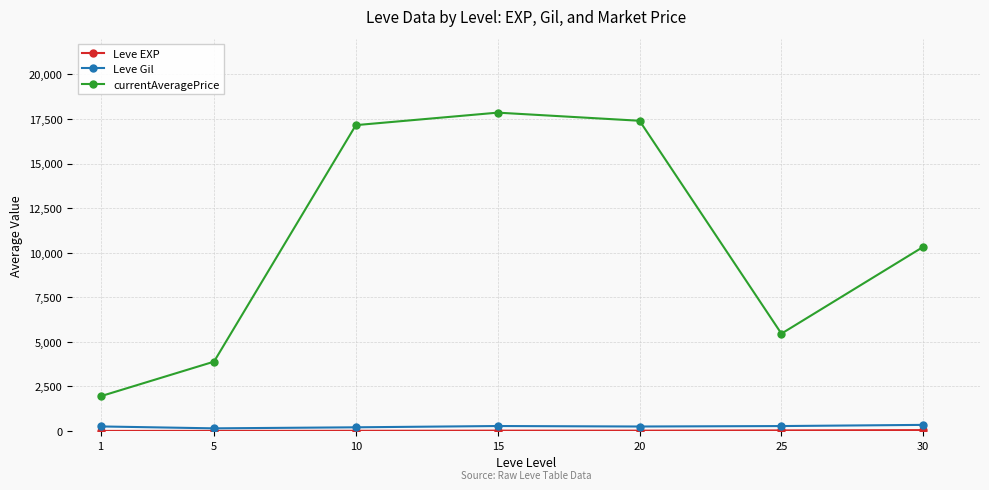

In currentAveragePrice, how many points are lower than both neighbors (excluding endpoints)?

1